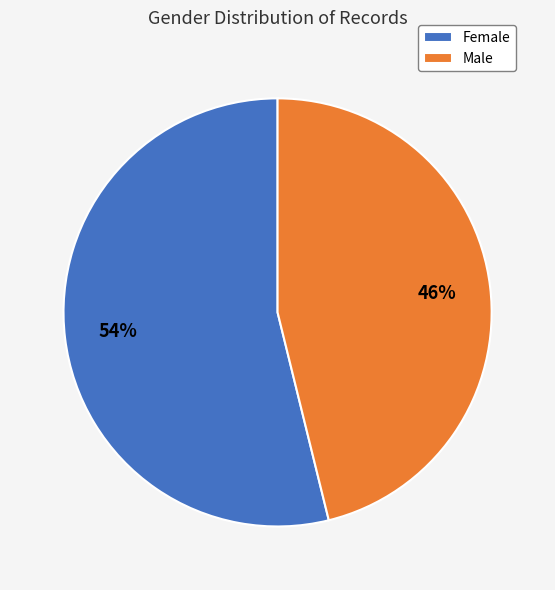

How many slices are in this pie chart?

2